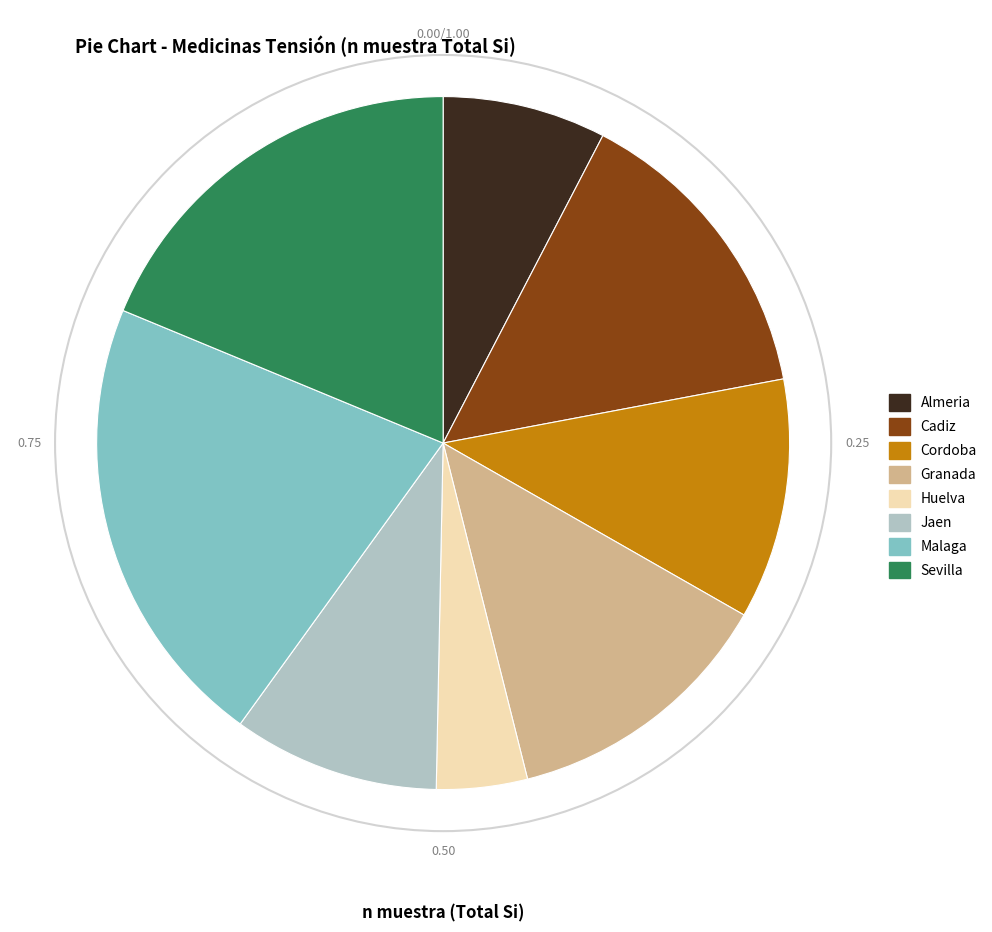

Is Almeria the majority of the pie?

No